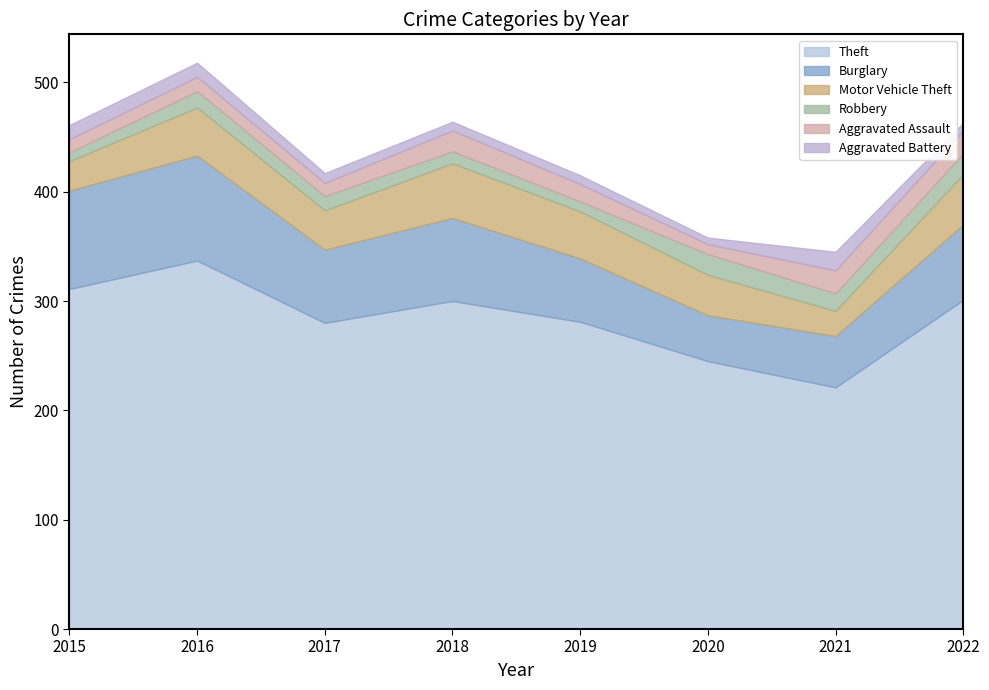

Does the chart display data point markers on the line(s)?

No